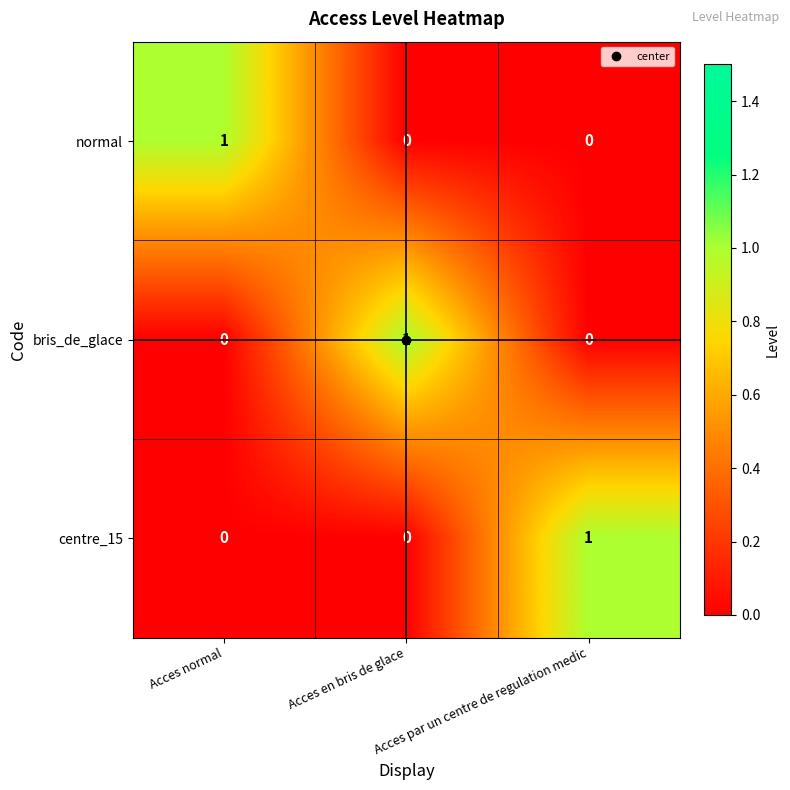

Count the bris_de_glace values in the range 0 to 1.

3